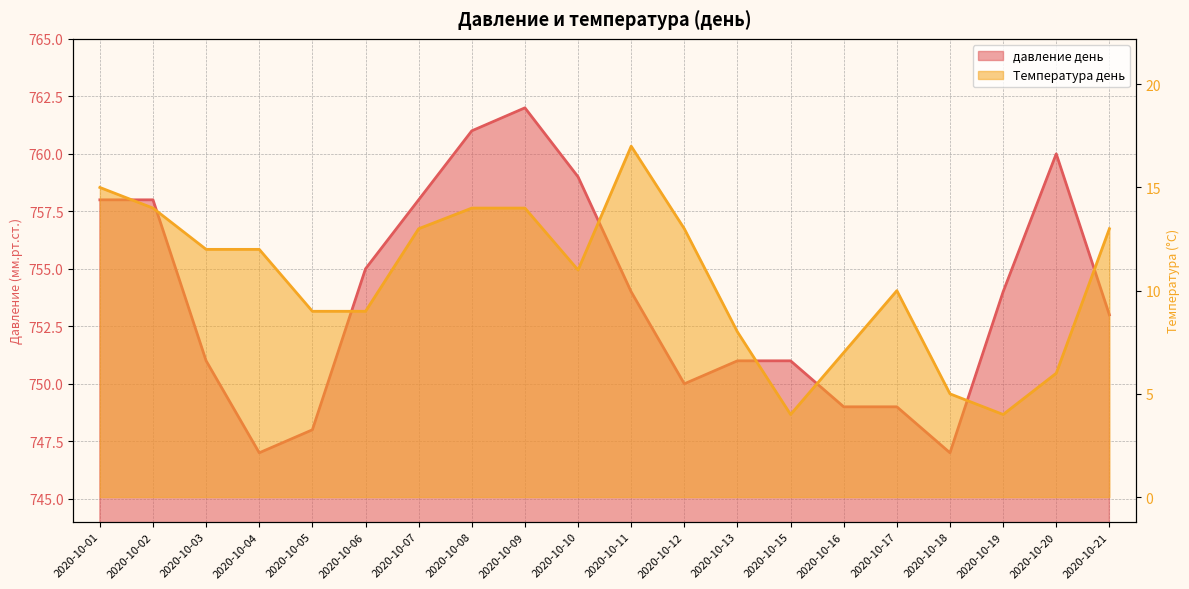

What is the approximate value of давление день at 2020-10-15, to the nearest 10?

750